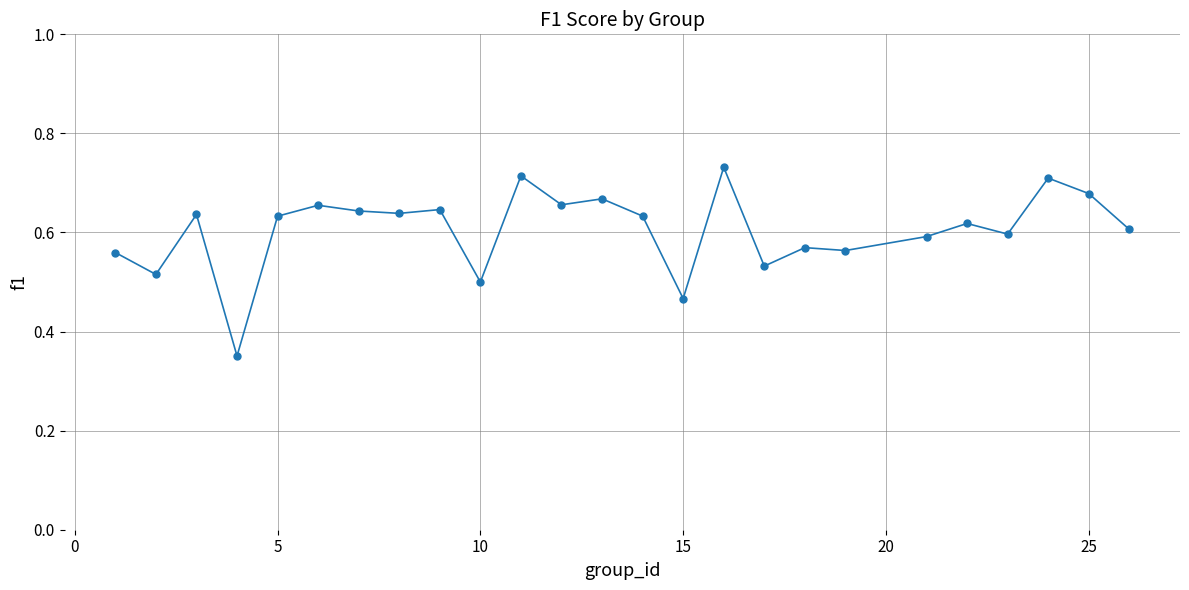

What is the sum of all values?

15.1